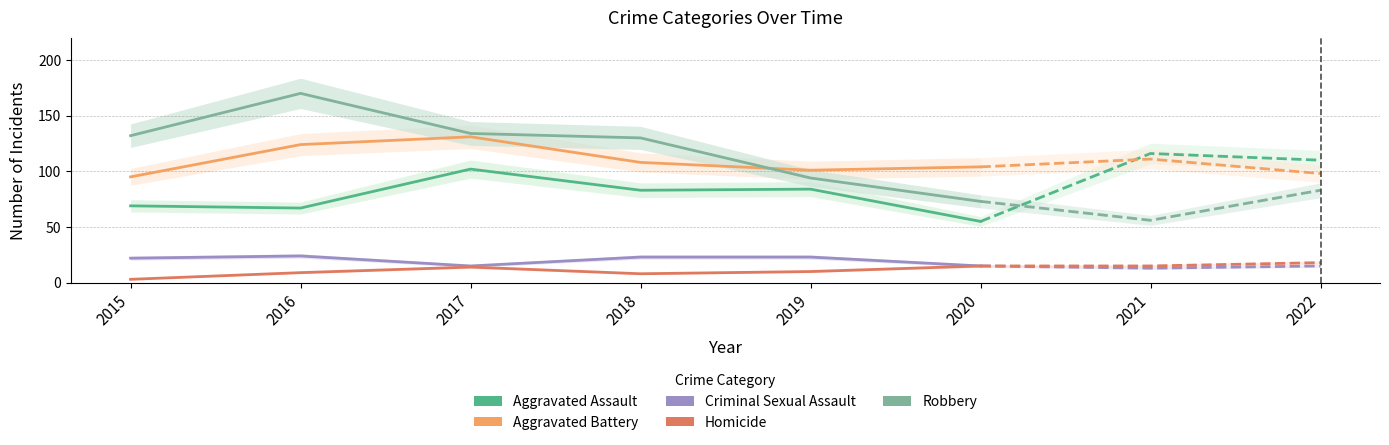

List the series in order of their peak value, lowest first.

Homicide, Criminal Sexual Assault, Aggravated Assault, Aggravated Battery, Robbery